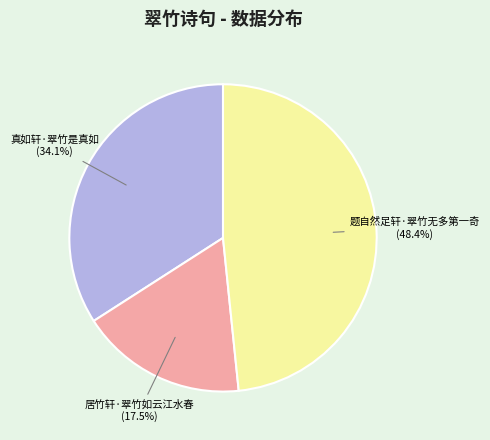

True or false: 题自然足轩·翠竹无多第一奇 accounts for 48% of the total.

True